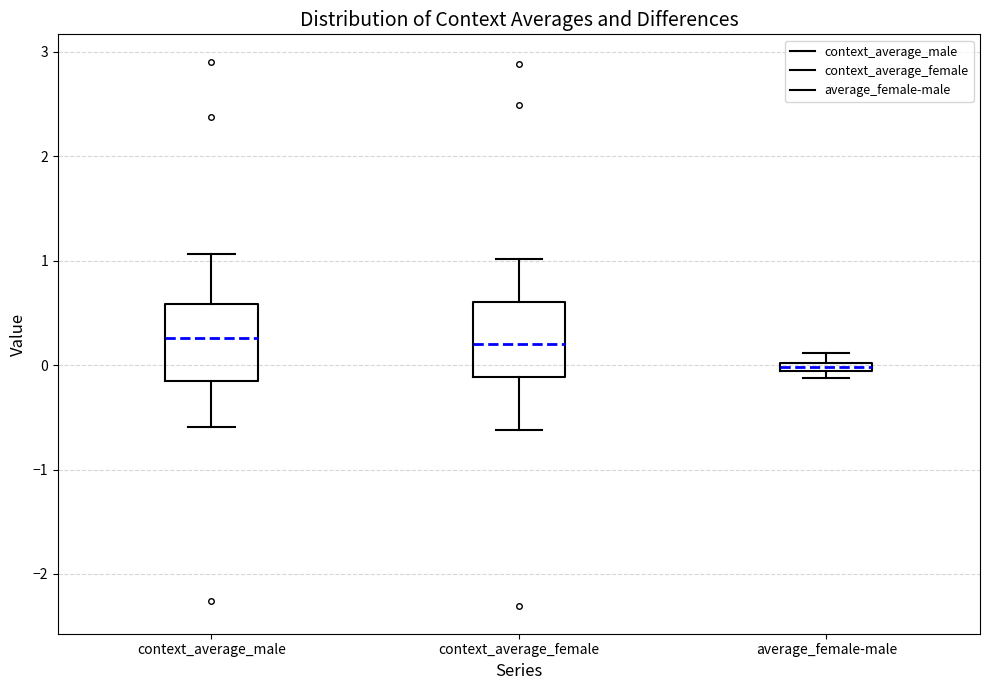

Which box has the lowest median line?

average_female-male